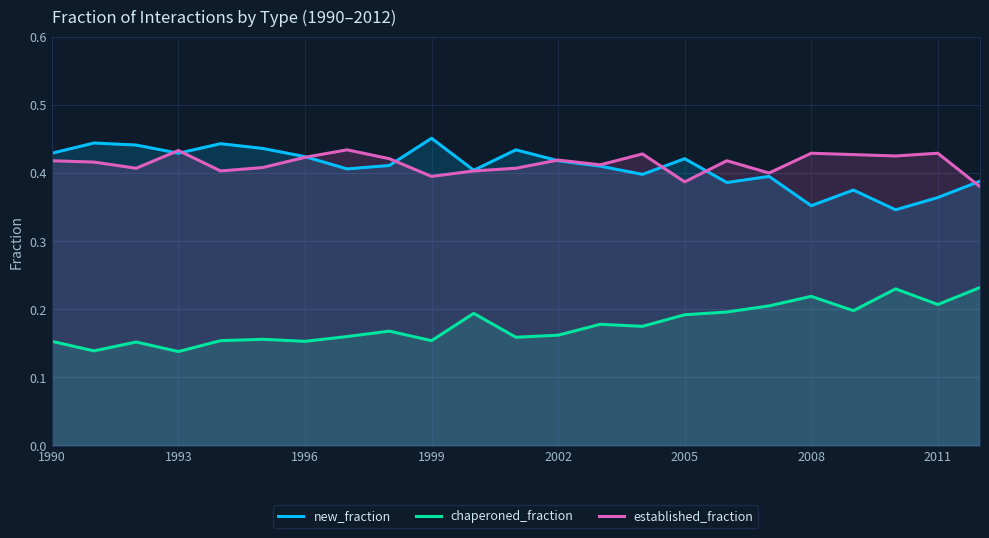

True or false: established_fraction and chaperoned_fraction cross at least once.

False